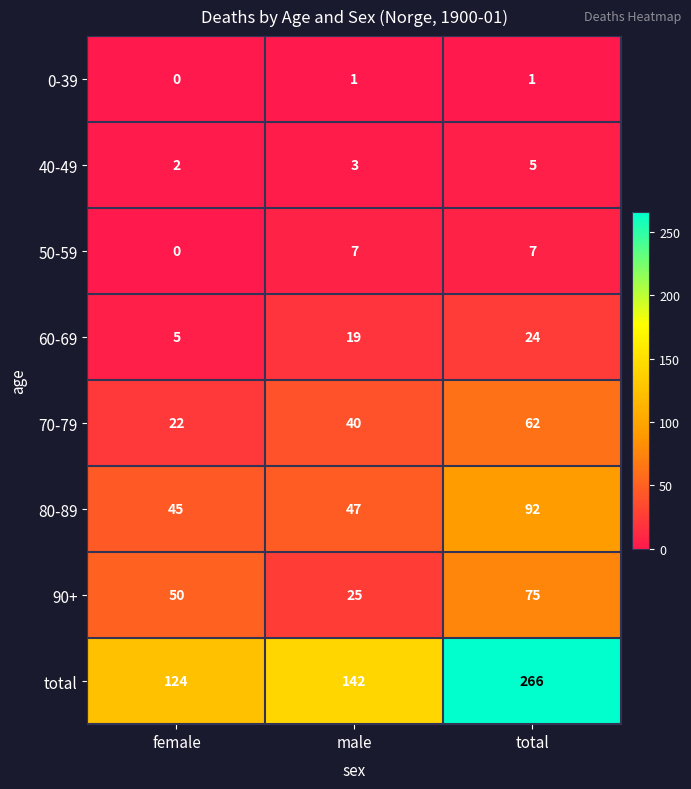

The value of 40-49 at female is 1. True or false?

False